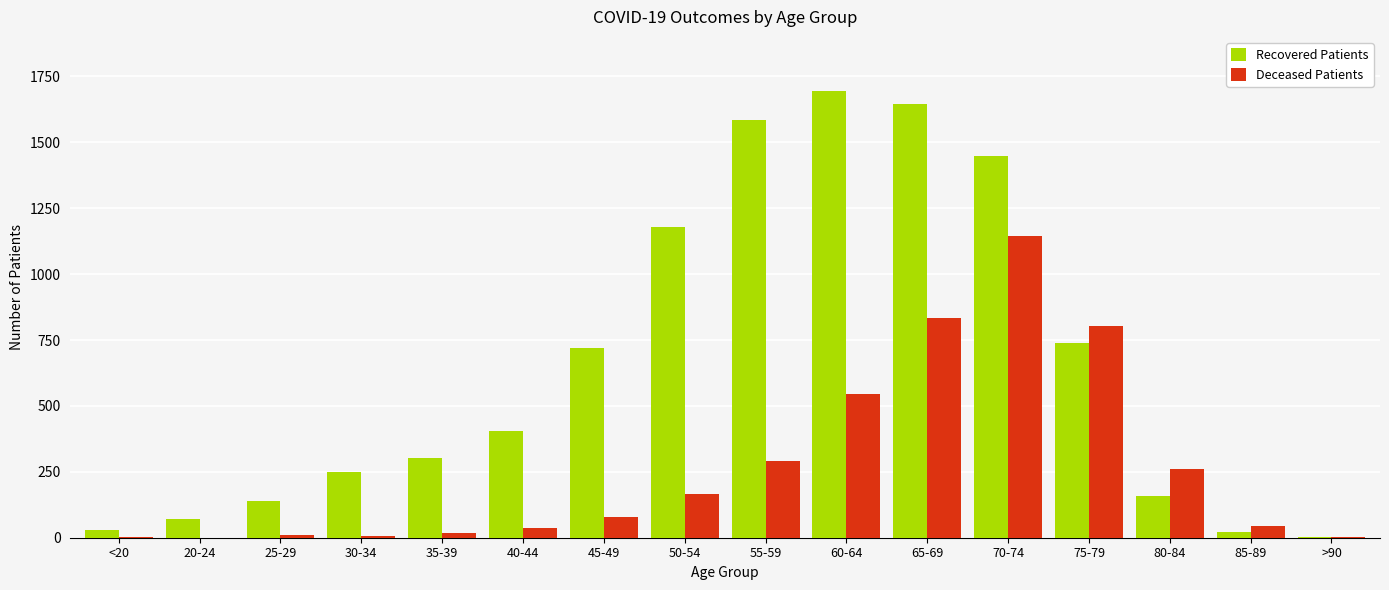

At which label is Deceased Patients closest to 571?

60-64